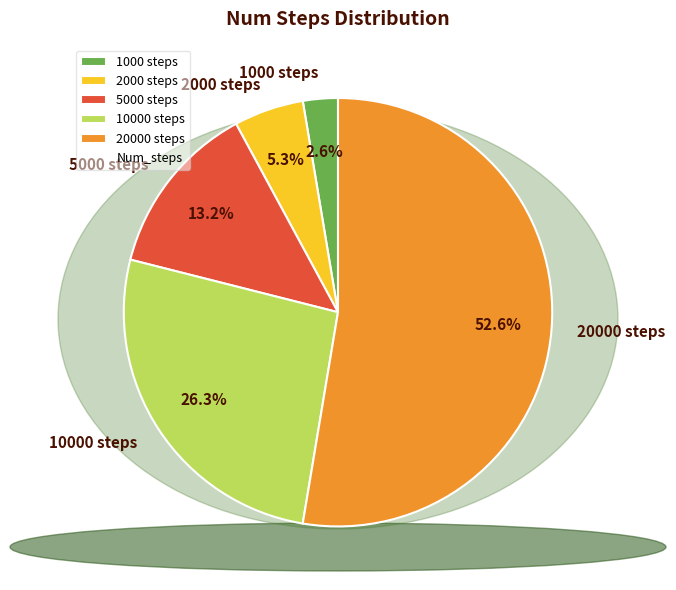

Which category accounts for the majority?

20000 steps